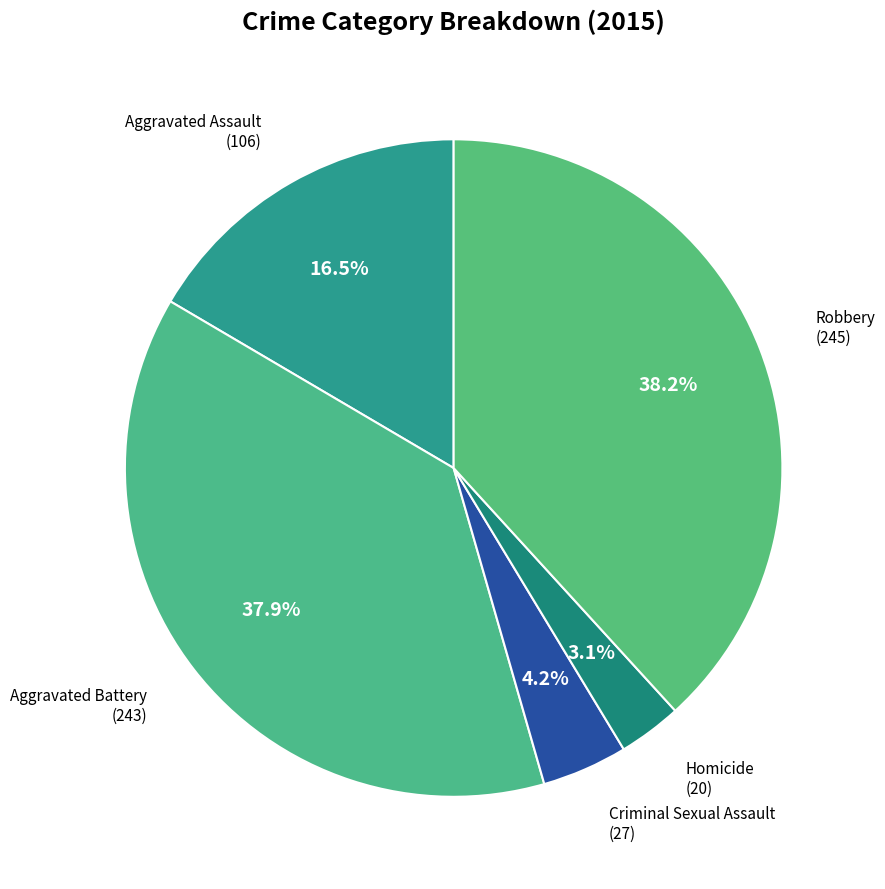

How many slices are in this pie chart?

5